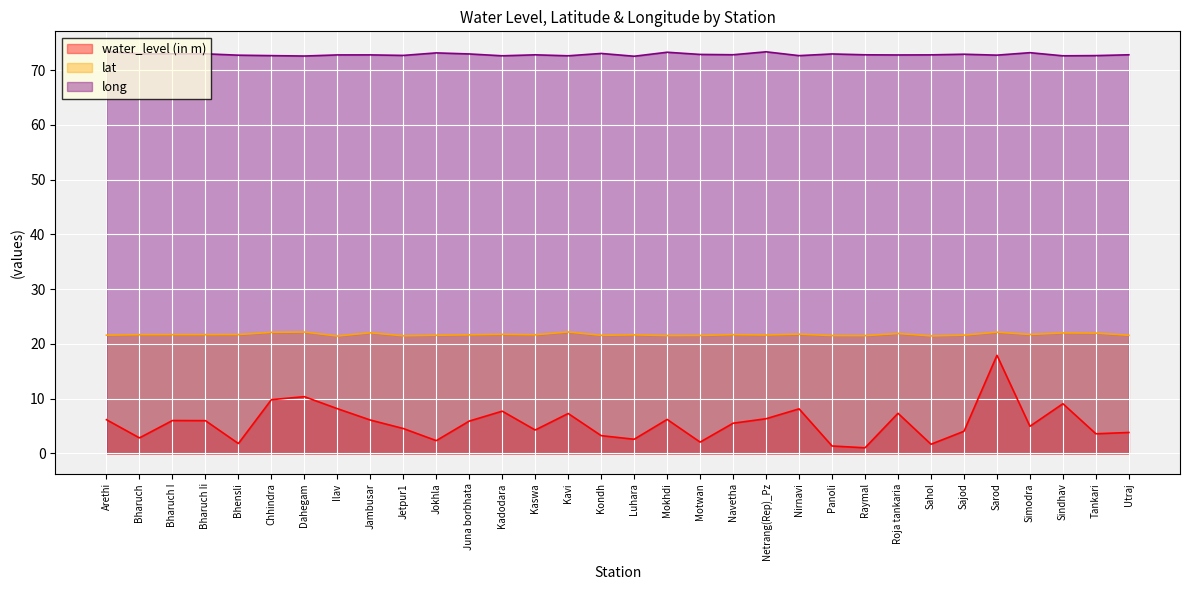

True or false: lat and water_level (in m) intersect in this chart.

False